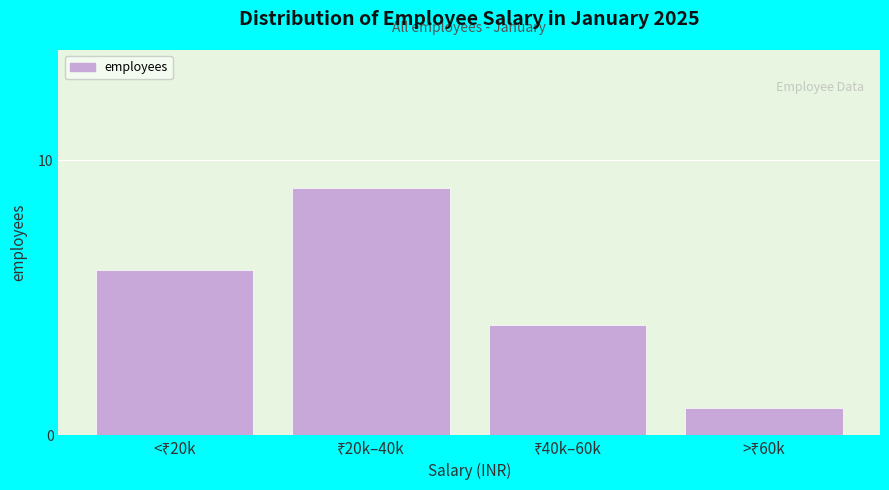

Reading left to right, transcribe all the data shown in this chart.

6	9	4	1